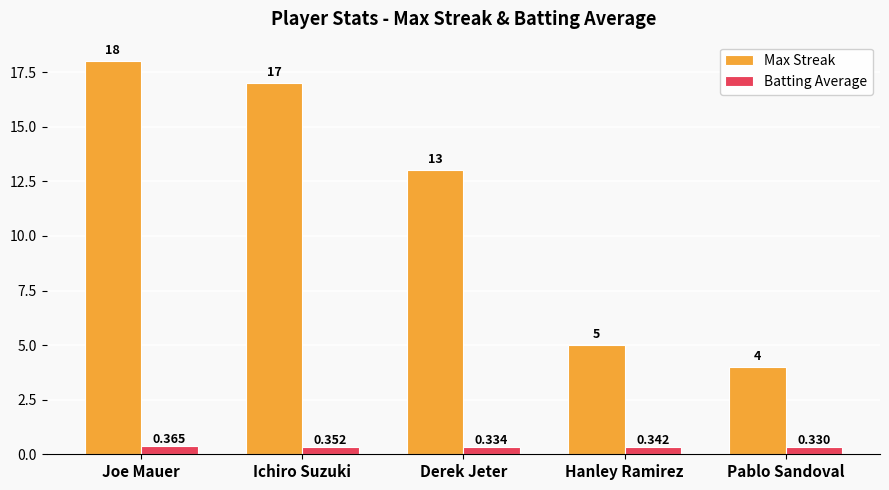

What is the total value across all series at Ichiro Suzuki?

17.4